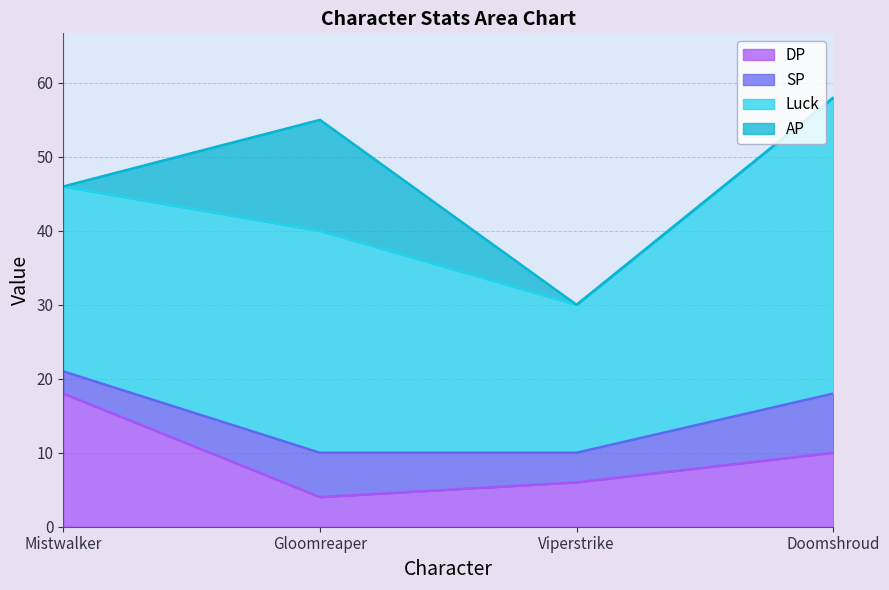

What is the value of the DP point at the 2nd from the left?

4